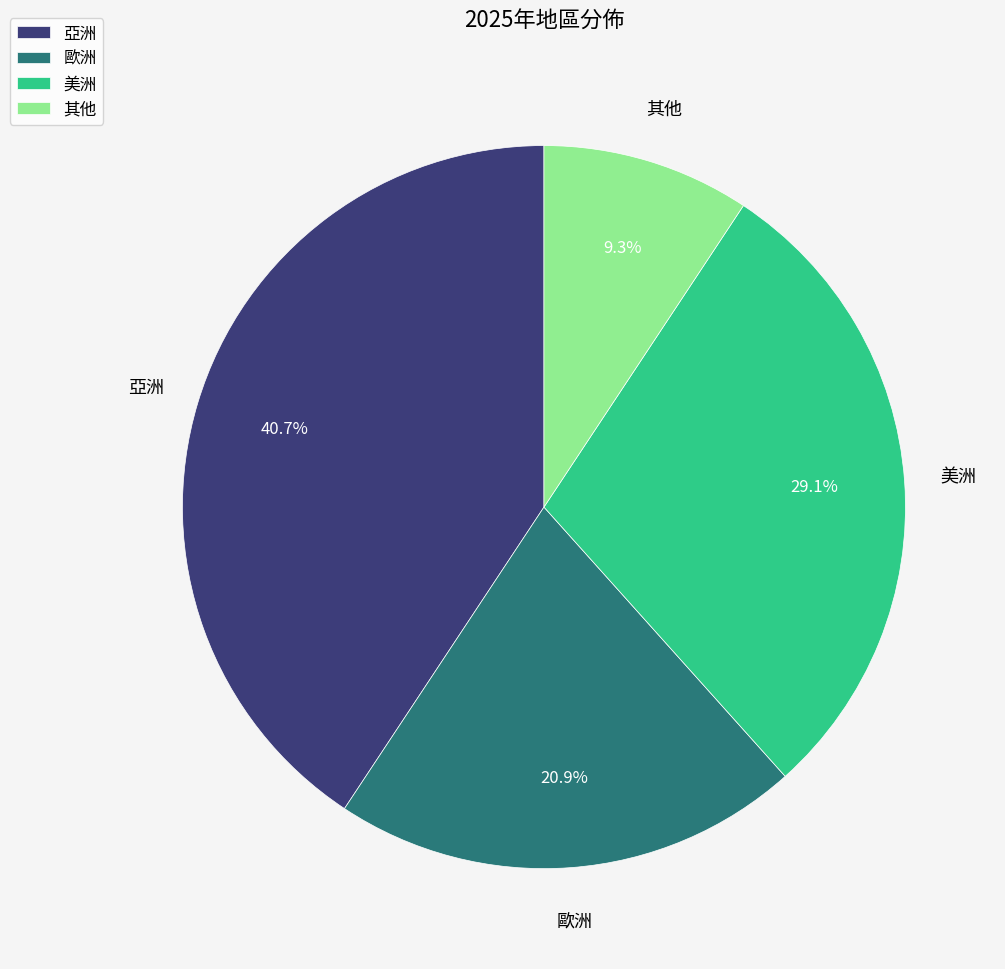

To the nearest percent, what is the combined percentage of 其他 and 歐洲?

30%